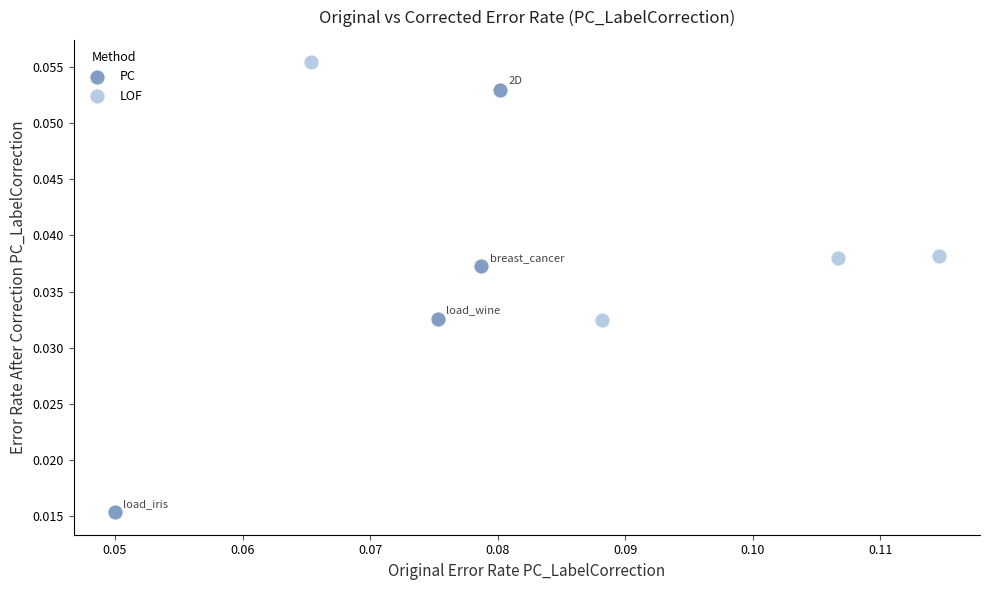

Which series reaches the minimum Y coordinate?

PC